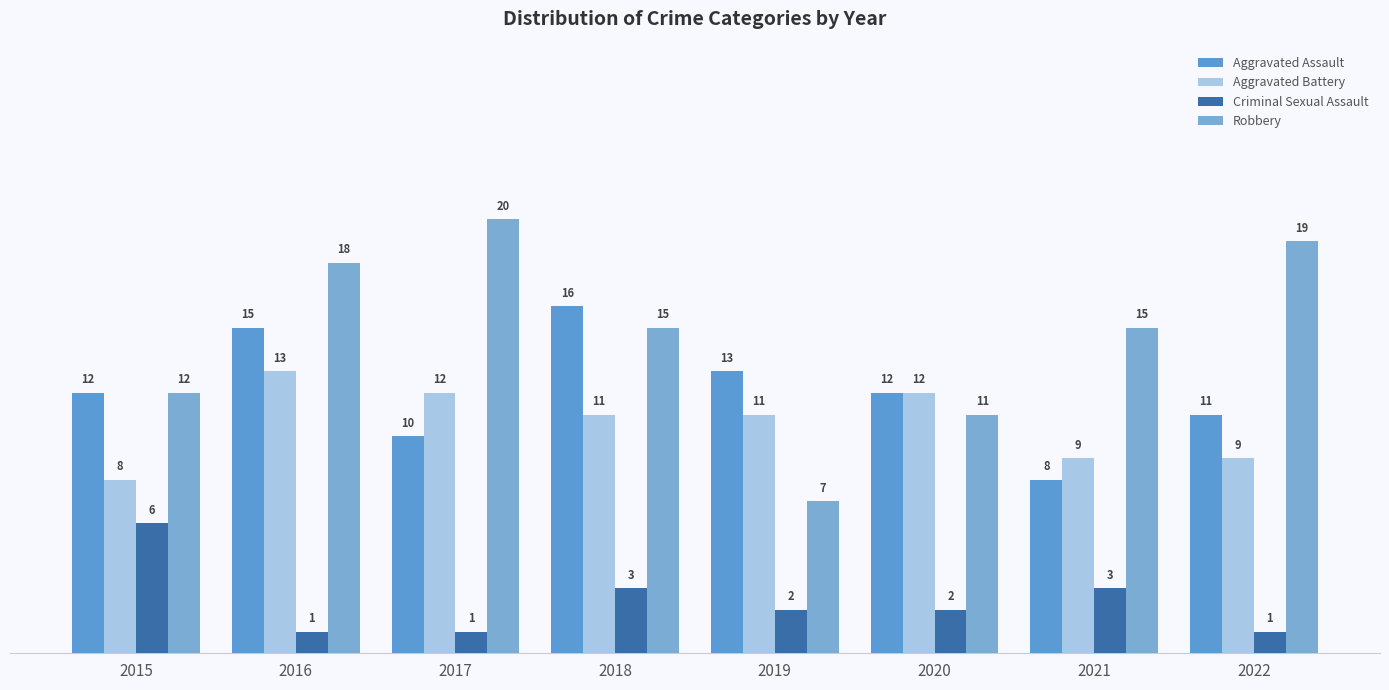

List the series in order of their peak value, lowest first.

Criminal Sexual Assault, Aggravated Battery, Aggravated Assault, Robbery